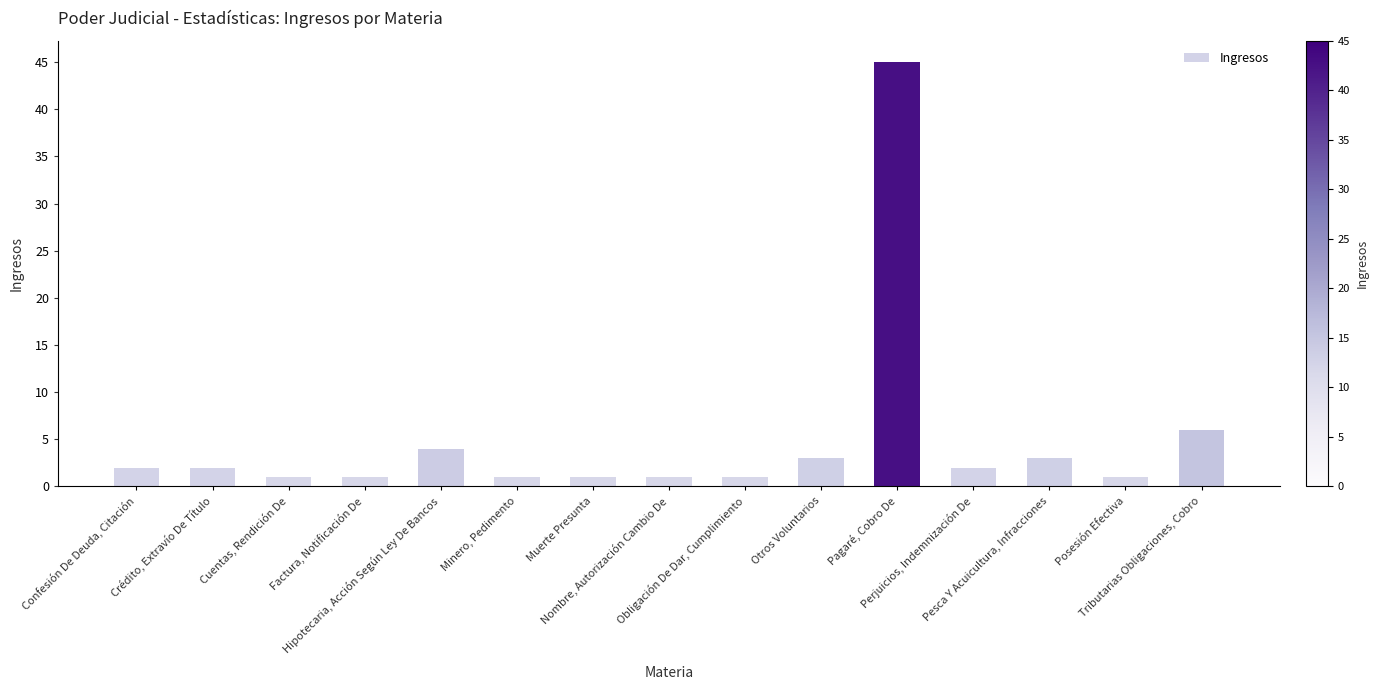

True or false: the data shows 1 at Factura, Notificación De.

True